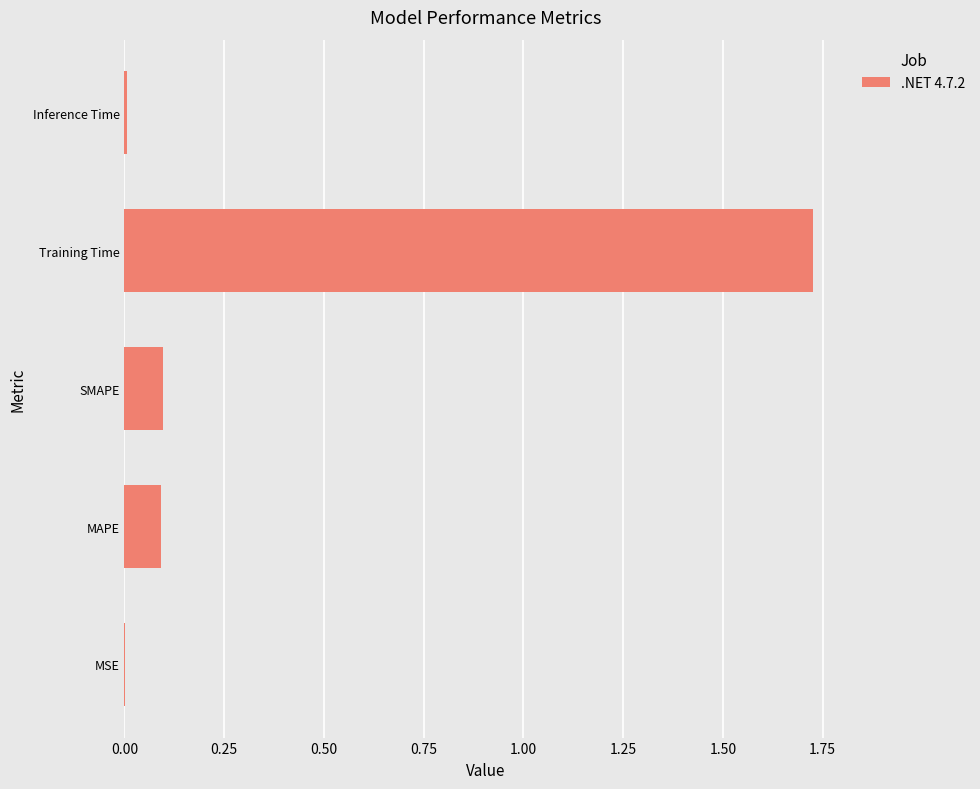

What is the sum of the values at Training Time and MAPE?

1.8